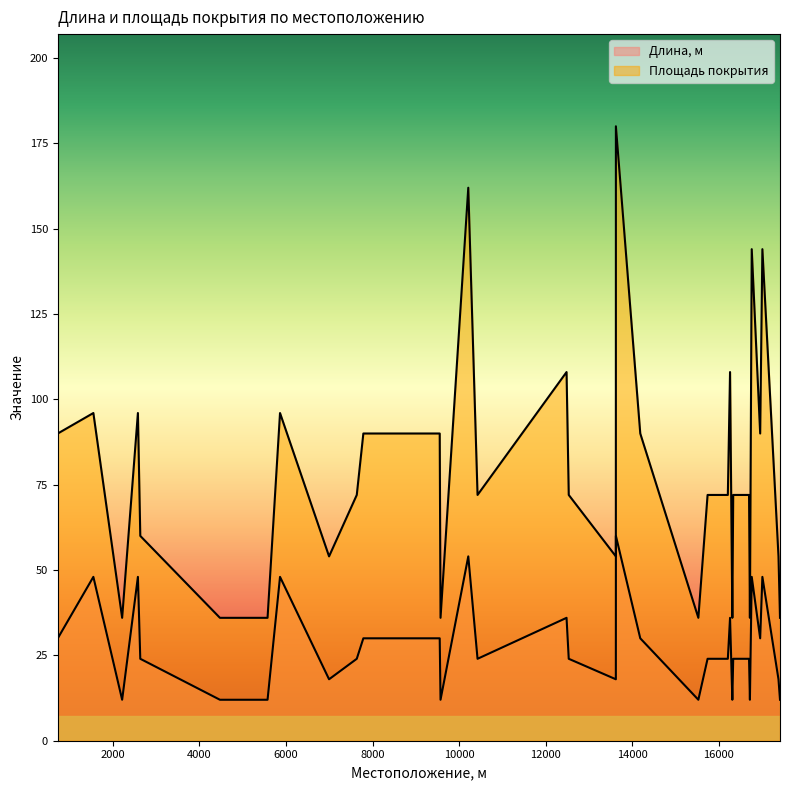

What is the difference between the Длина, м values at 2580 and 6996?

30